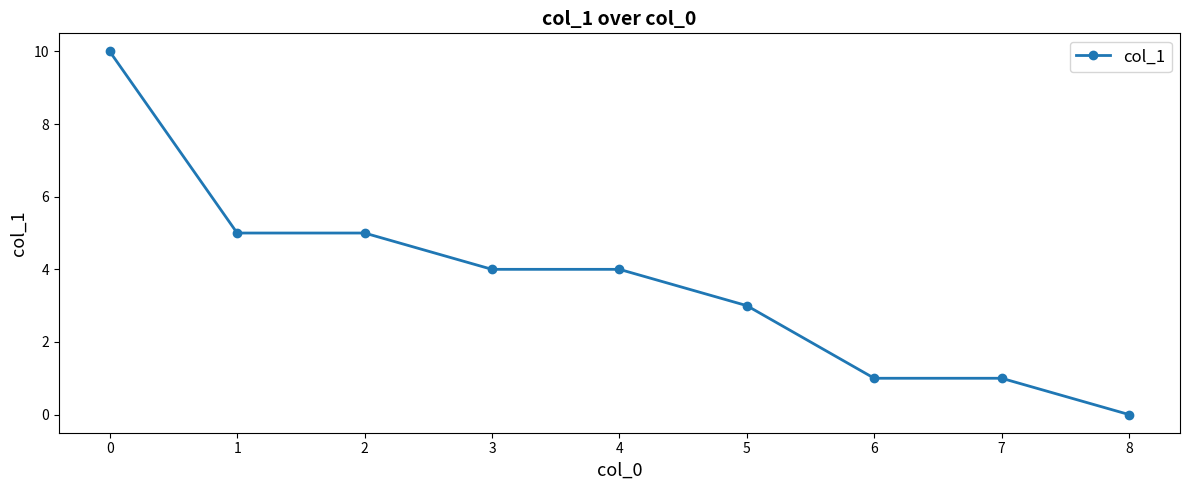

Does the chart have visible grid lines?

No